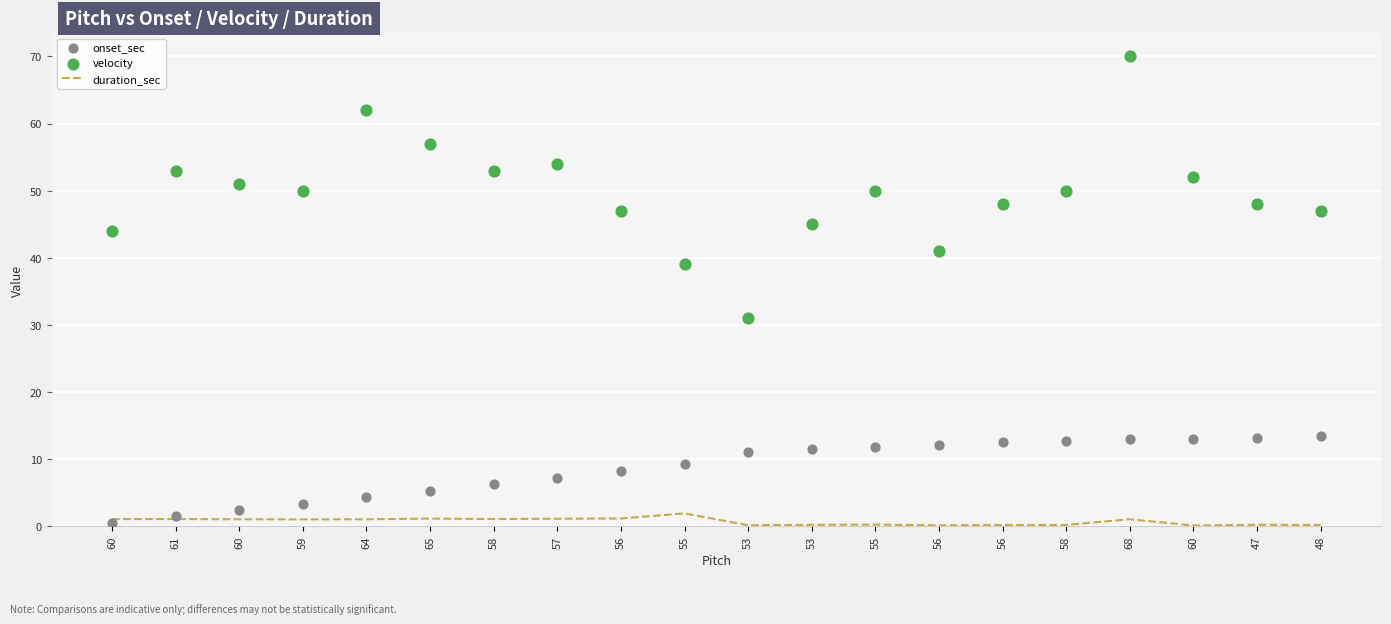

What are all the series names shown in the legend?

duration_sec, onset_sec, velocity